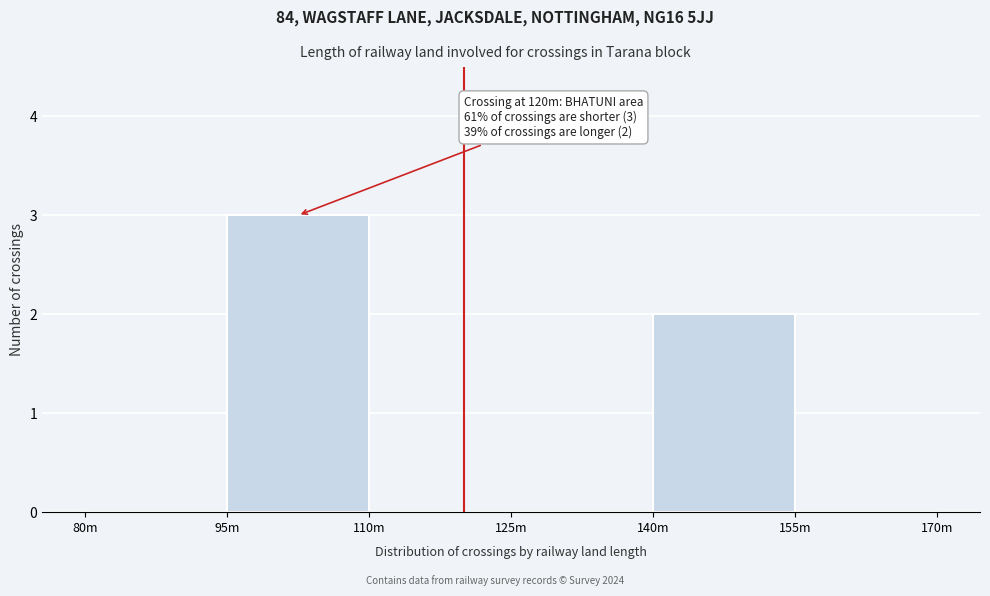

Reading left to right, transcribe all the data shown in this chart.

80m=0	95m=3	110m=0	125m=0	140m=2	155m=0